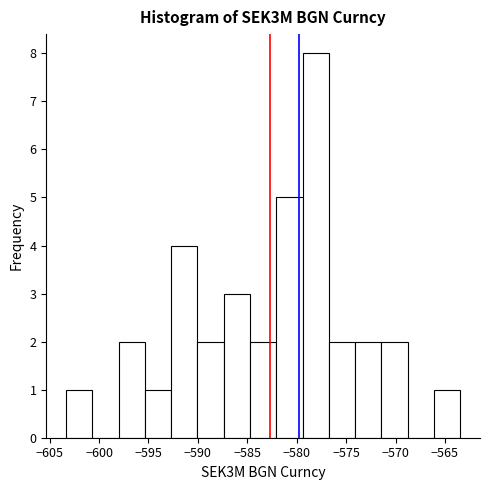

Reading left to right, transcribe this chart: for each bar, give the range it covers on the x-axis and its height. Neither the bar edges nor the heights are printed on the chart, so give them approximately, as read against the axes.

-603.5 to -600.5: 1
-600.5 to -598.0: 0
-598.0 to -595.5: 2
-595.5 to -592.5: 1
-592.5 to -590.0: 4
-590.0 to -587.5: 2
-587.5 to -584.5: 3
-584.5 to -582.0: 2
-582.0 to -579.5: 5
-579.5 to -576.5: 8
-576.5 to -574.0: 2
-574.0 to -571.5: 2
-571.5 to -569.0: 2
-569.0 to -566.0: 0
-566.0 to -563.5: 1